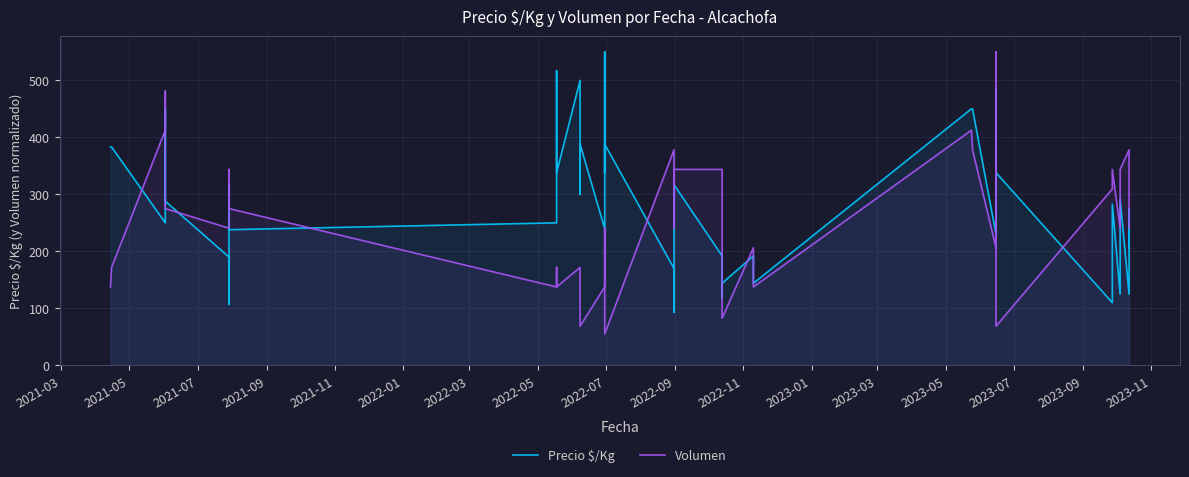

What are all the series names shown in the legend?

Precio $/Kg, Volumen